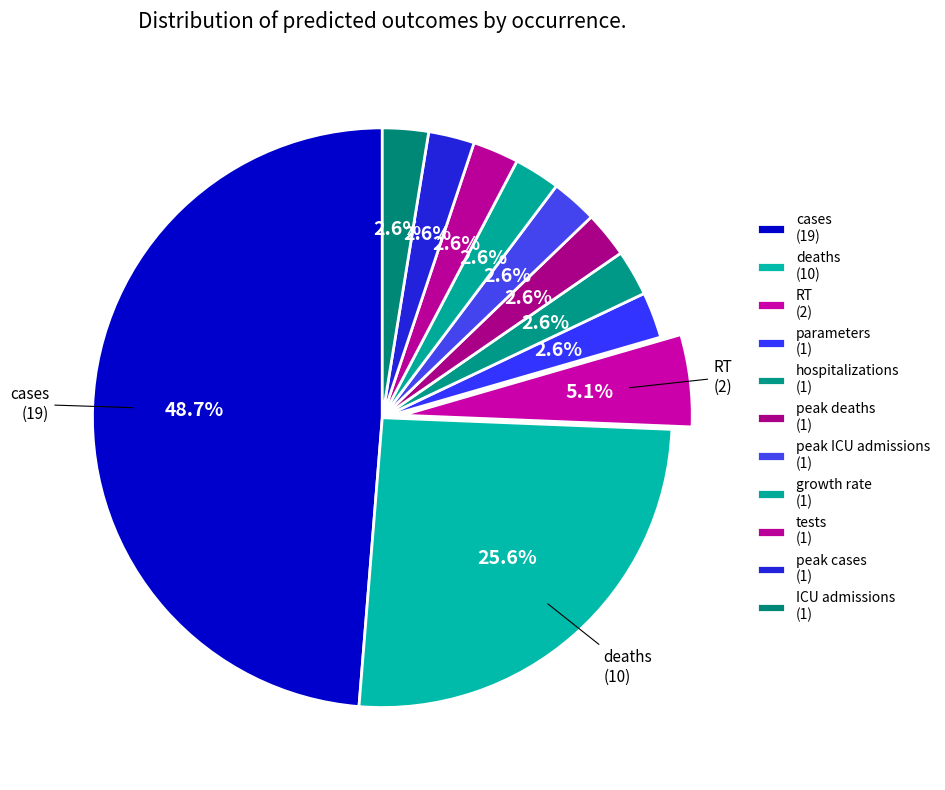

The cases slice represents 38% of the pie. True or false?

False